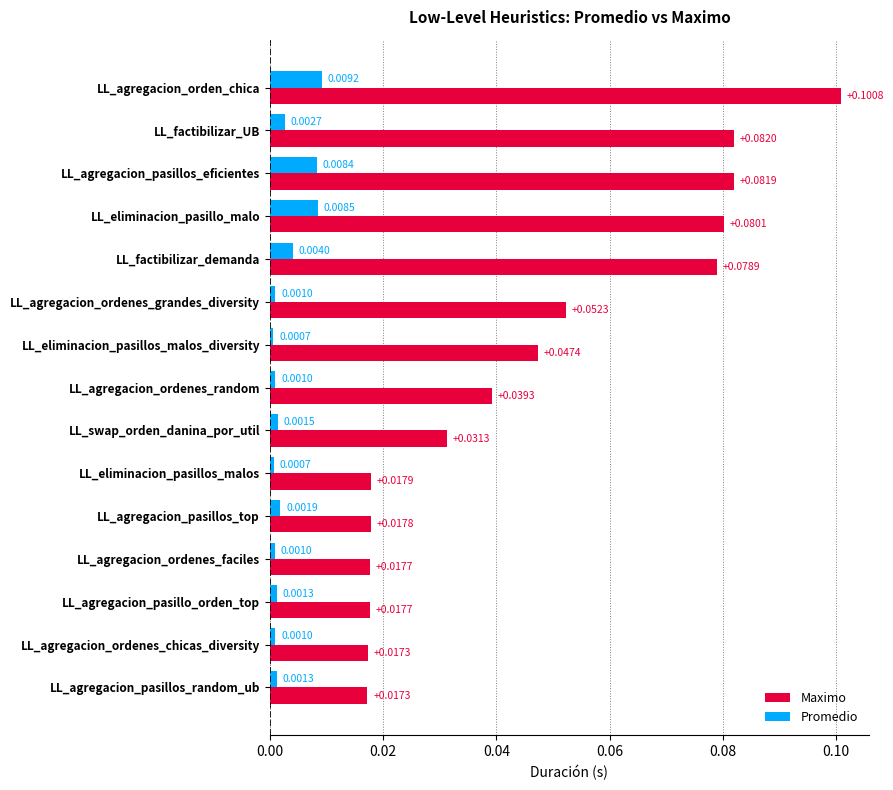

At LL_agregacion_ordenes_faciles, list the series in order from smallest to largest.

Promedio, Maximo